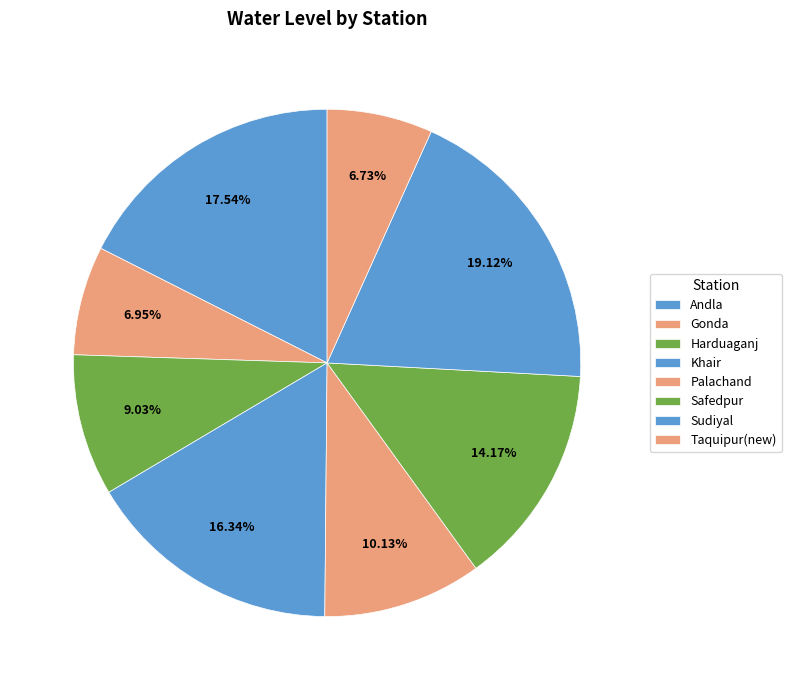

Rank the categories by value from highest to lowest.

Sudiyal, Andla, Khair, Safedpur, Palachand, Harduaganj, Gonda, Taquipur(new)